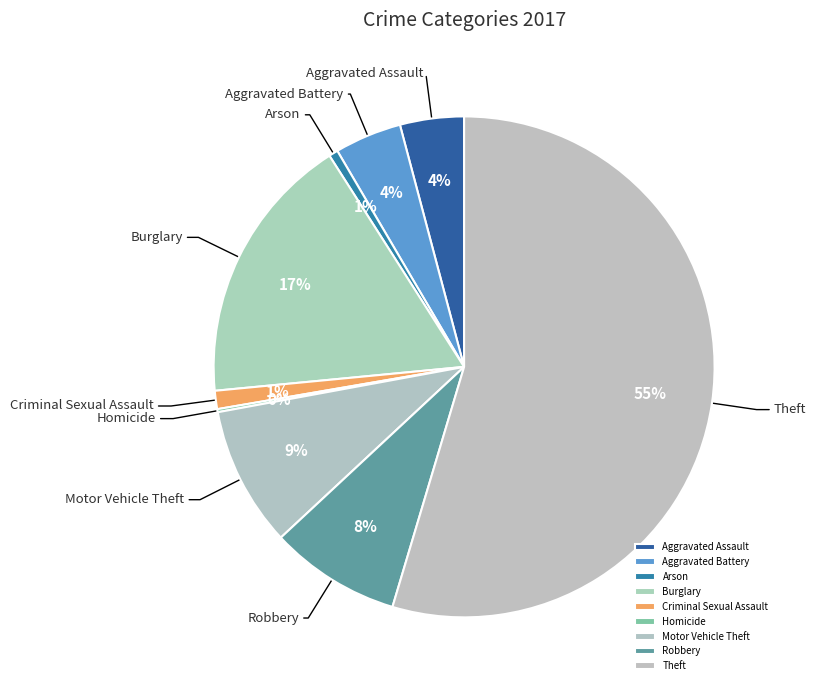

Is it true that Aggravated Assault is 4% of the pie?

True